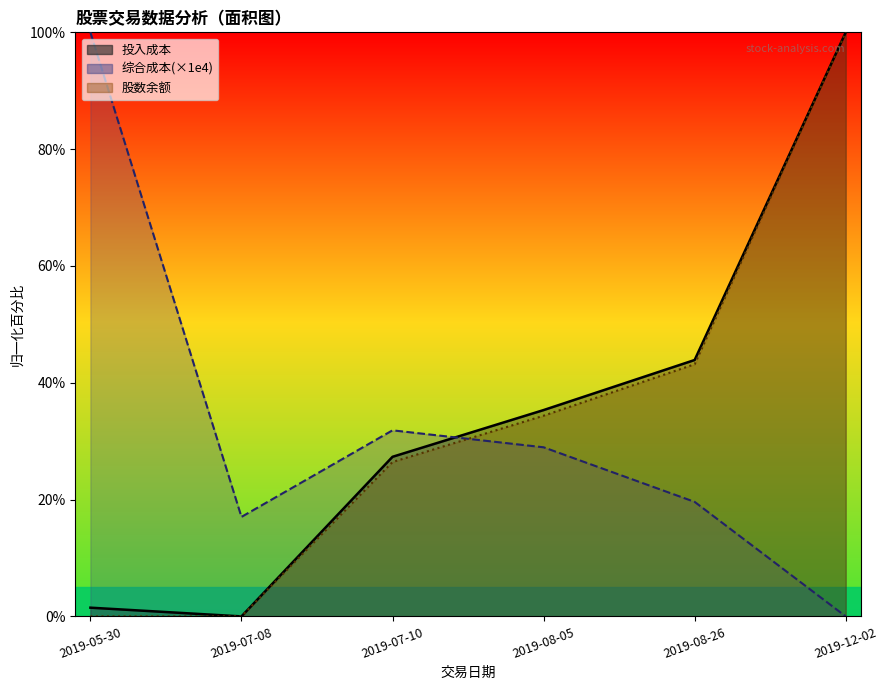

Reading left to right, extract all data points from this chart.

投入成本: 1.5	0.0	27.3	35.3	43.9	100.0
综合成本: 100.0	17.0	31.9	29.0	19.6	0.0